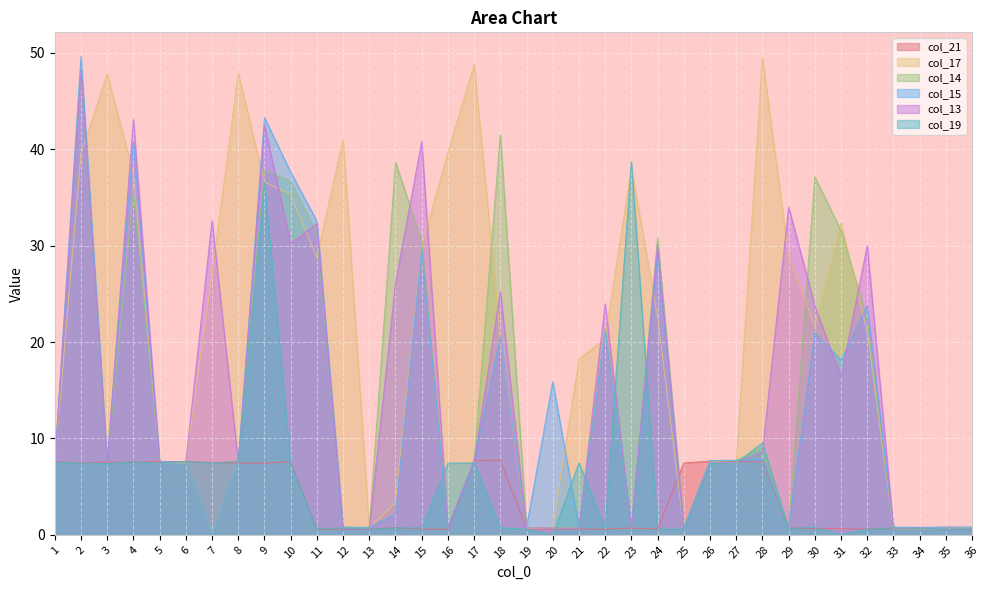

Is it true that col_17 equals 37.5 at 4?

True